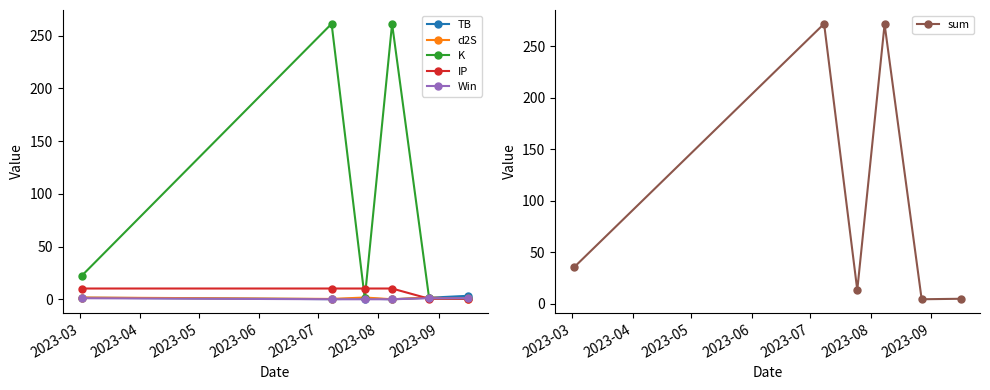

What is the sum of all IP values?

41.8